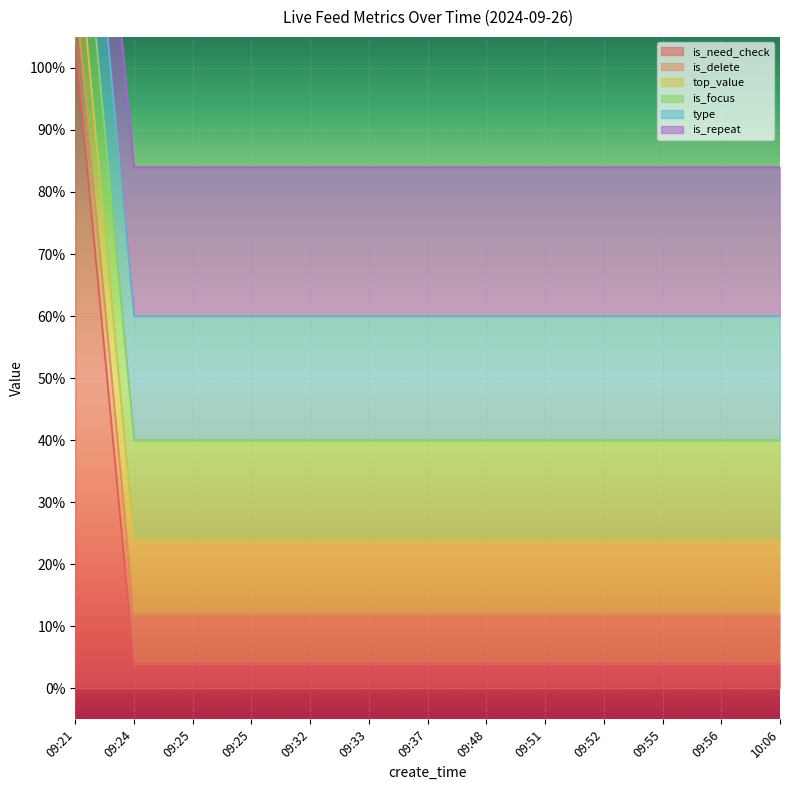

What is the maximum value shown in the chart?

1